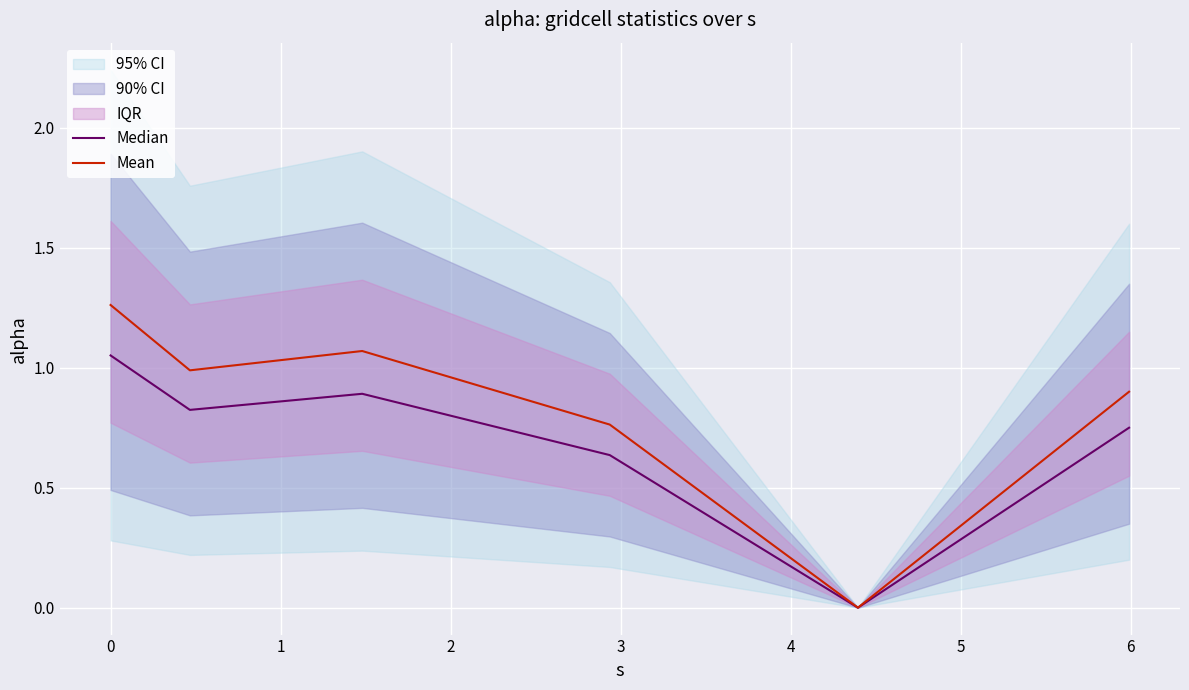

How many positive values does the Median series have?

5